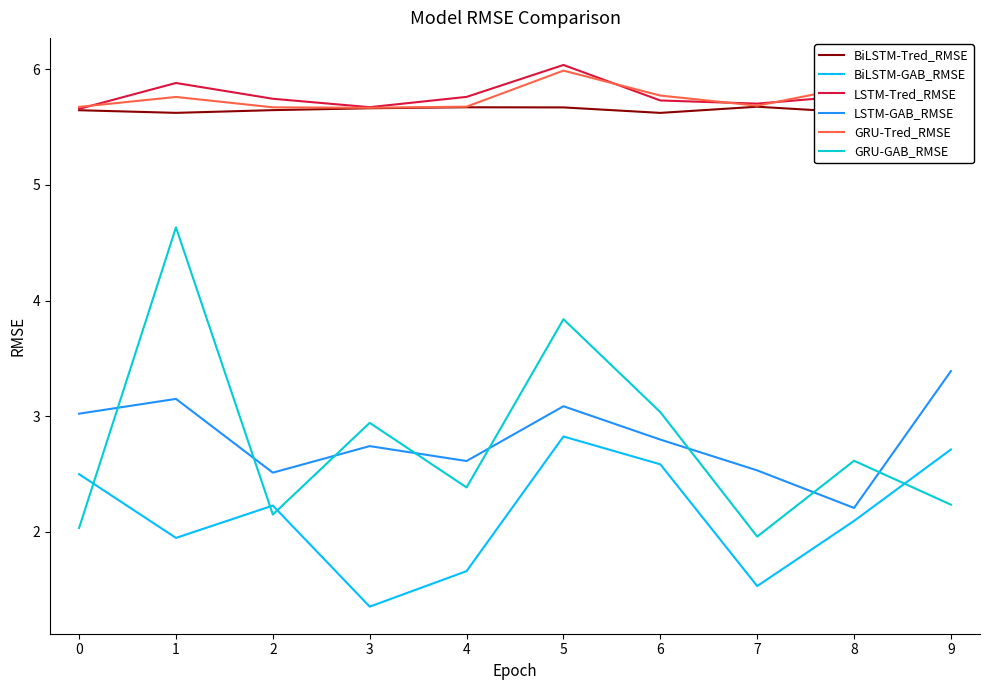

Where is the first local minimum for BiLSTM-GAB_RMSE?

1